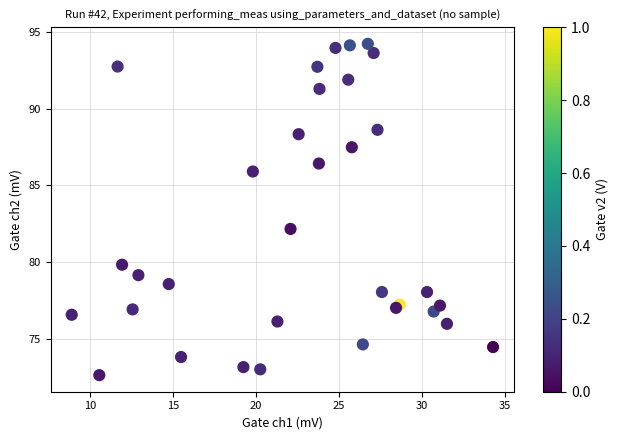

What Y value in the scatter plot is closest to 83?

82.2